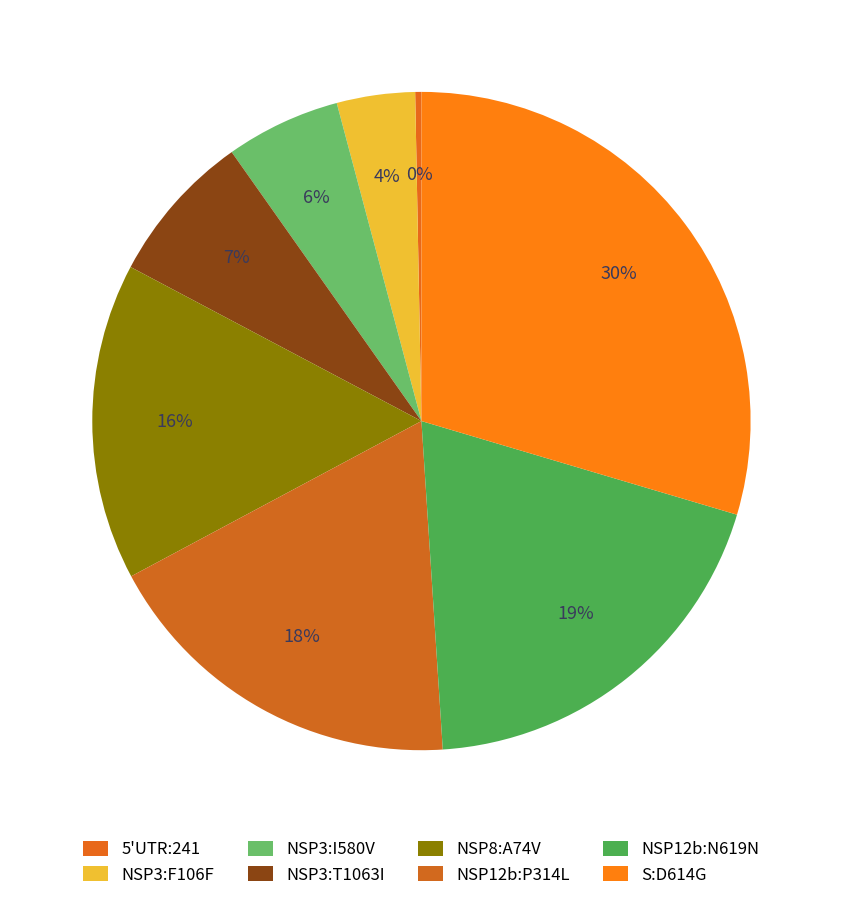

Which category has the smallest portion of the pie?

5'UTR:241